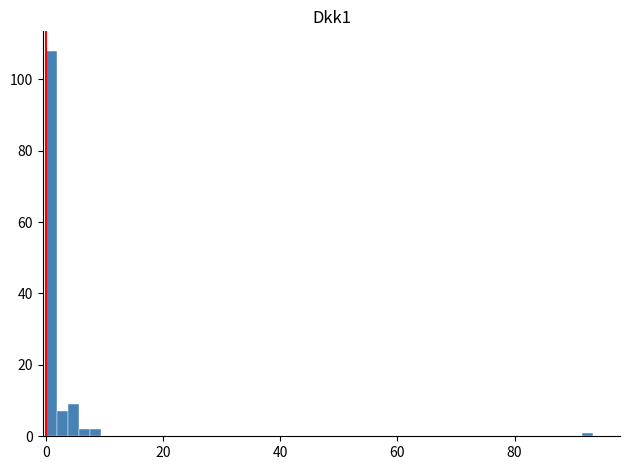

Around what value on the x-axis is the tallest bar? Give the approximate position of its centre, as read against the axis.

0